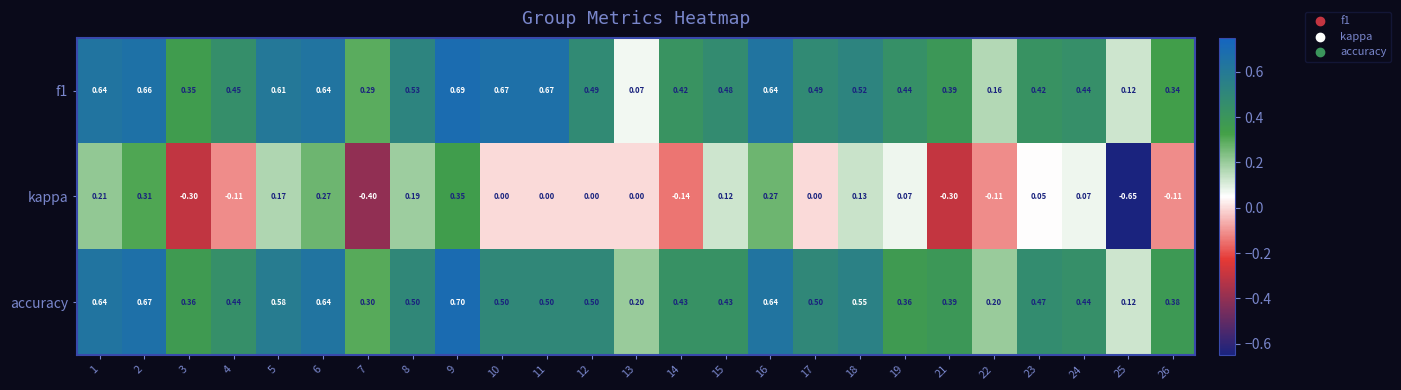

Which series has the largest total across all categories?

f1